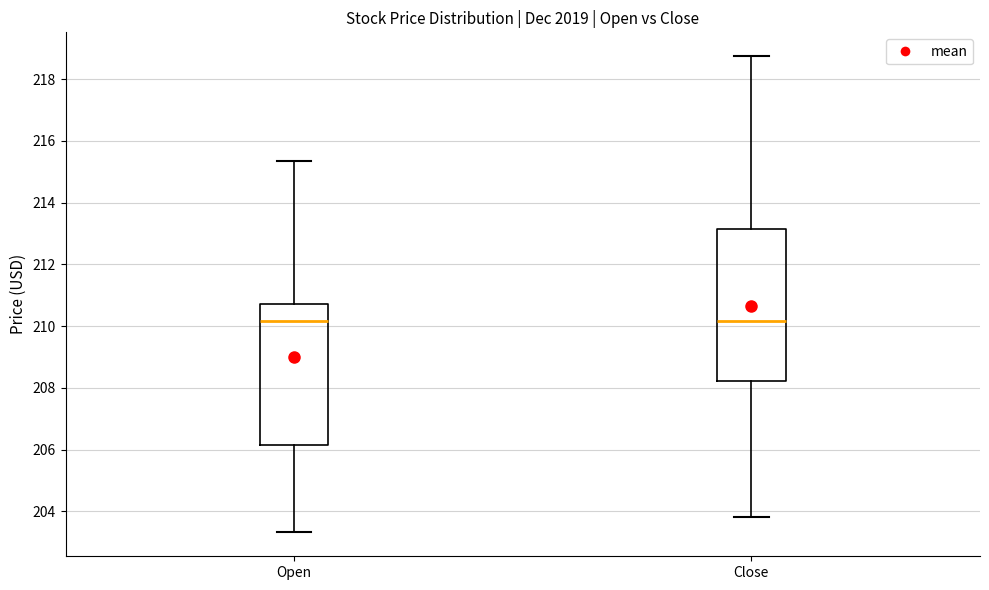

Which box is the tallest, from its lower edge to its upper edge?

Close